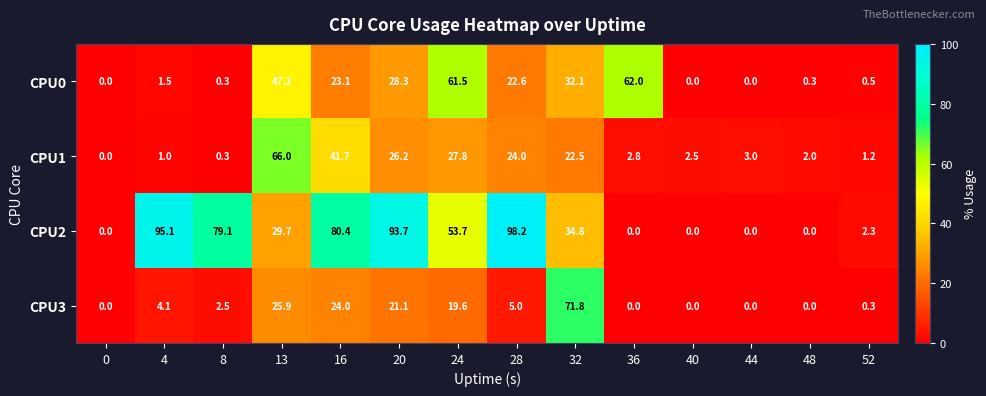

Is it true that CPU1 equals 41.7 at 16?

True